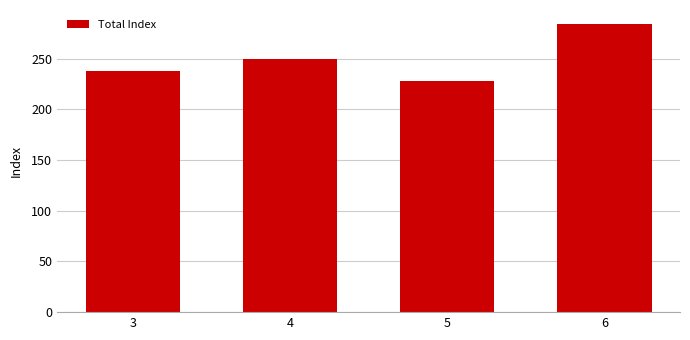

What is the change in value from 3 to 4?

+12